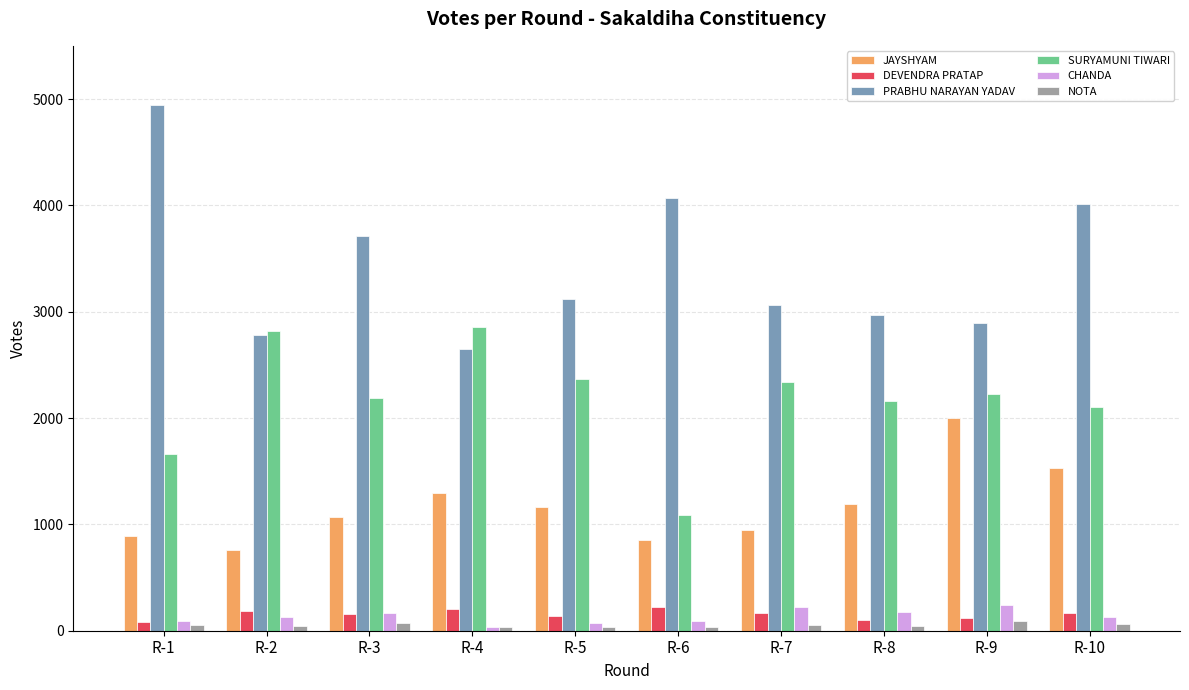

At how many categories does at least one series exceed 4913?

1